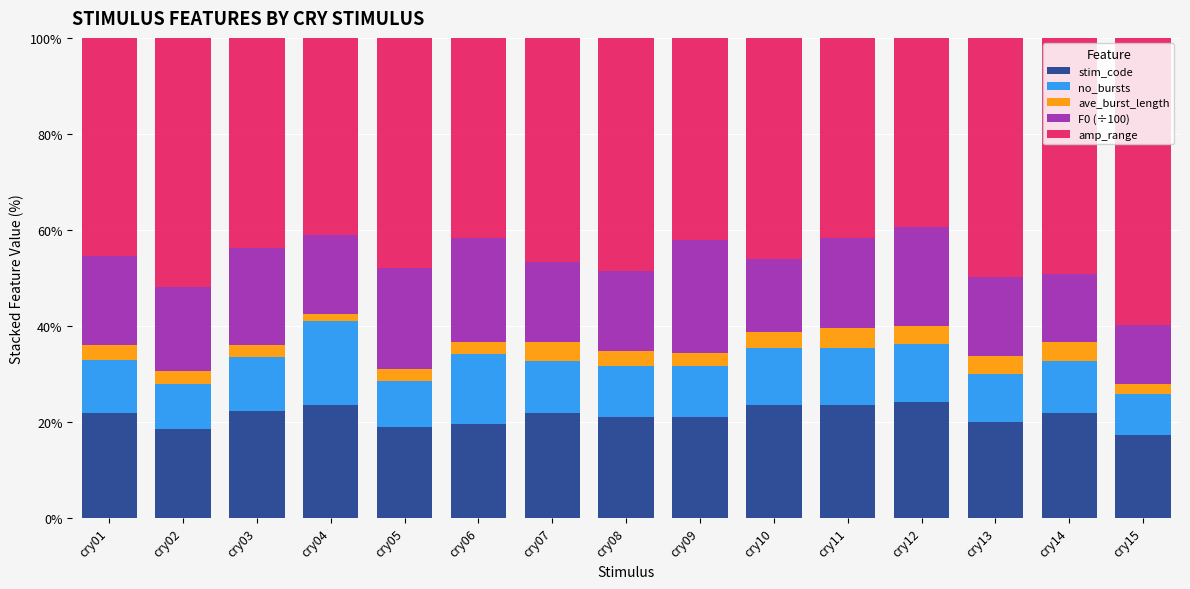

What is the total value across all series at cry06?

100.0